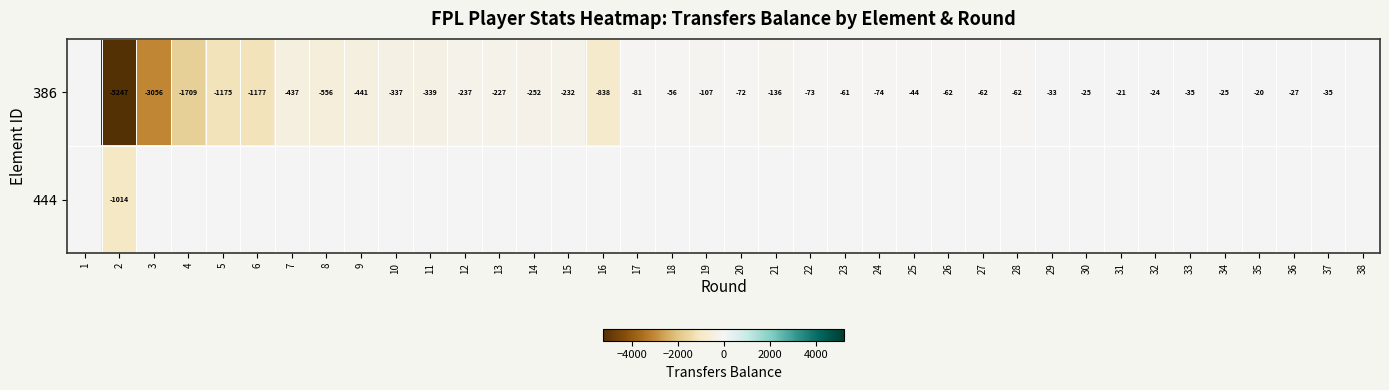

True or false: 386 has a value of -337 at 10.

True